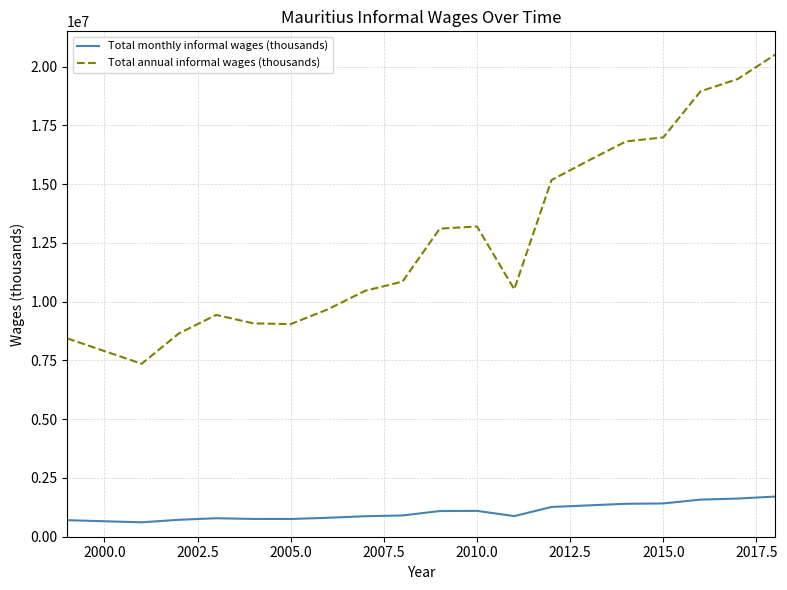

Which series has the largest range (max minus min)?

Total annual informal wages (thousands)